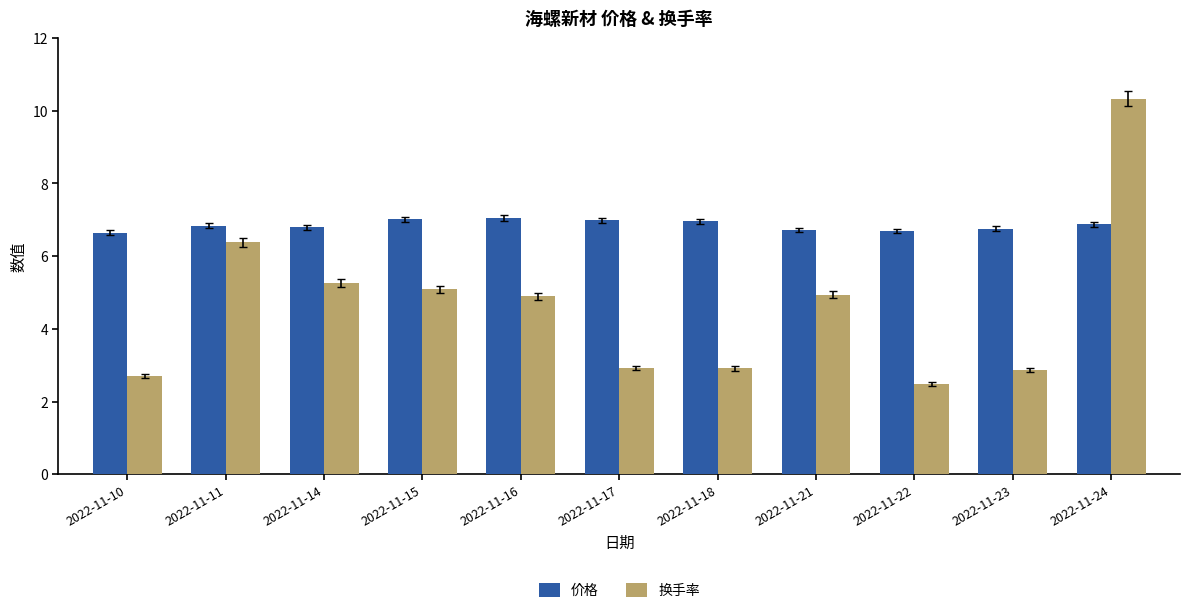

What is the spread (max minus min) of values at 2022-11-10?

3.9